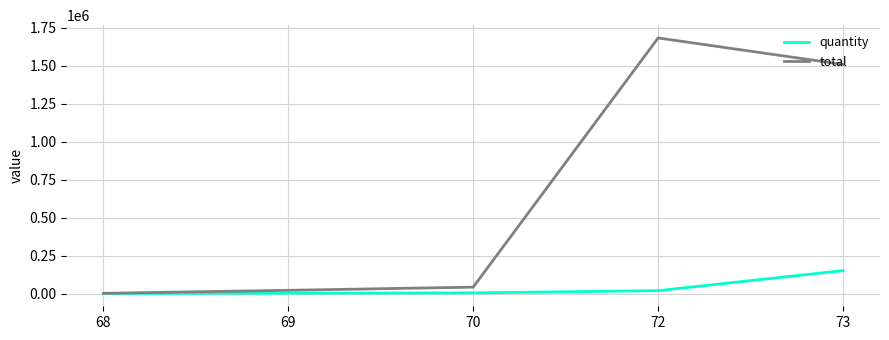

What are all the series names shown in the legend?

quantity, total